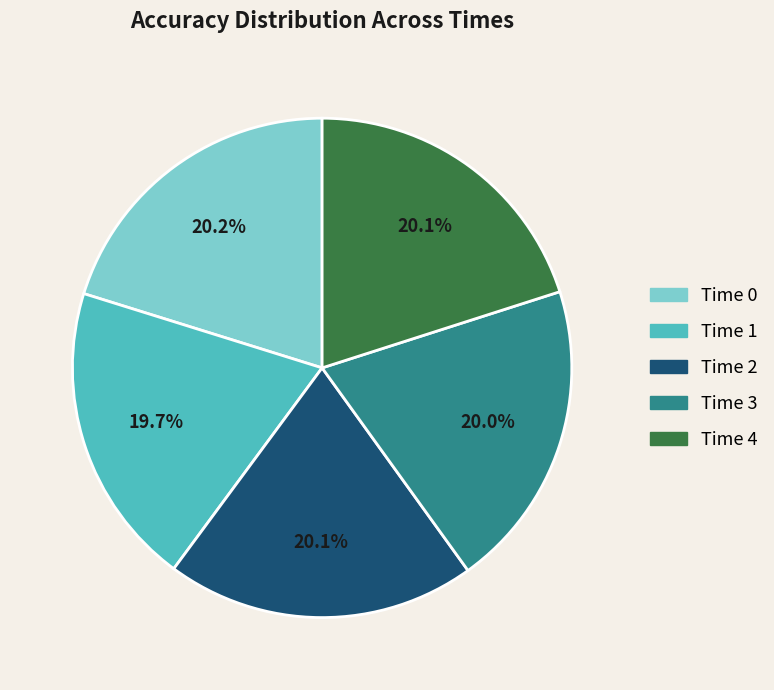

Is there a majority slice in this chart?

No